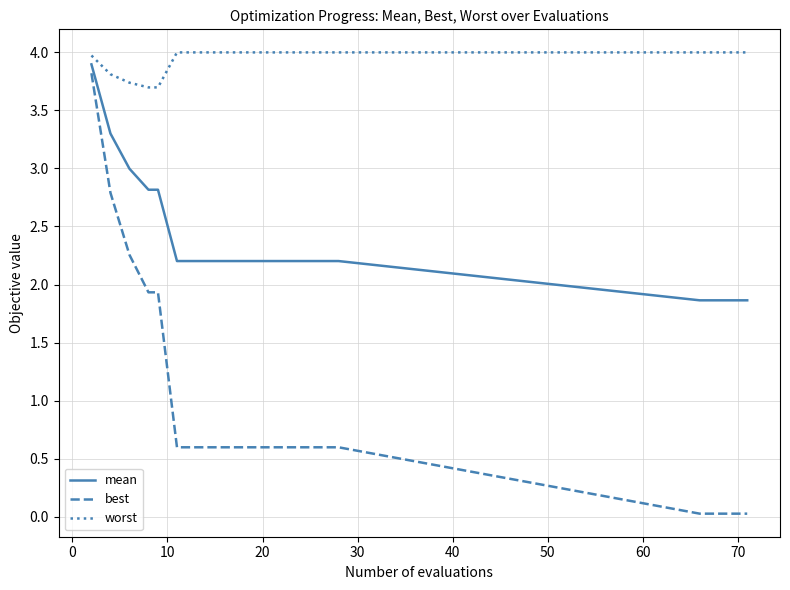

Which series has the largest range (max minus min)?

best